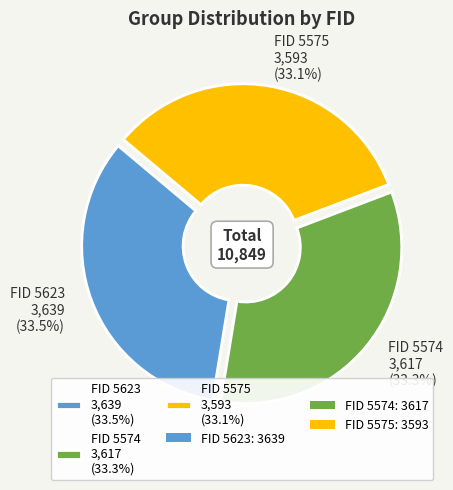

Does any single category account for the majority?

No